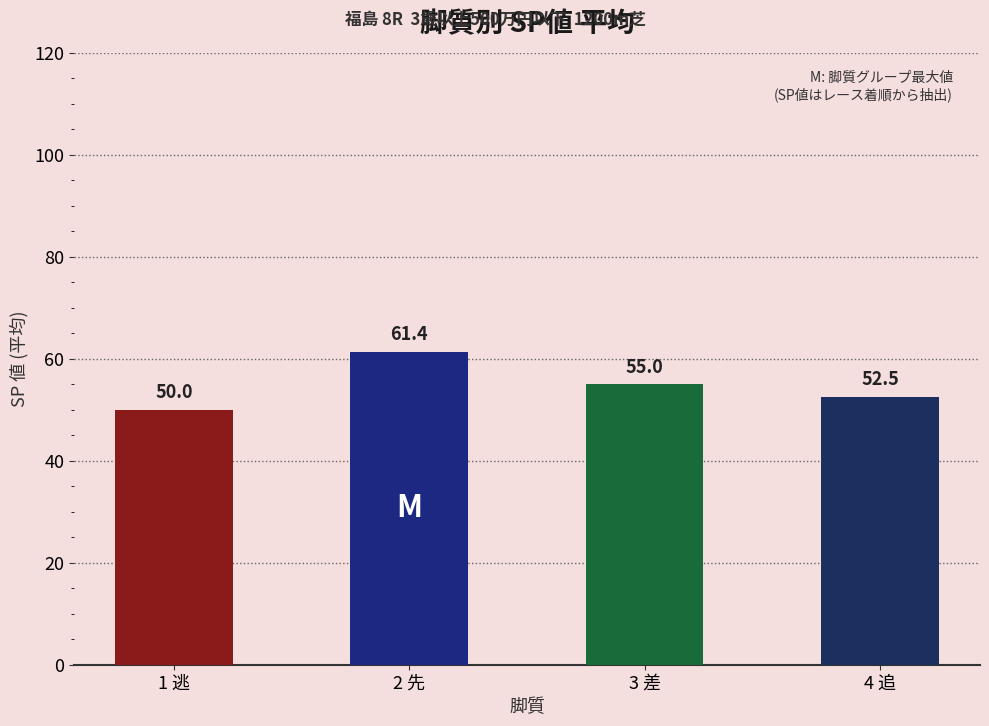

Which category has the highest value across all series?

2 先